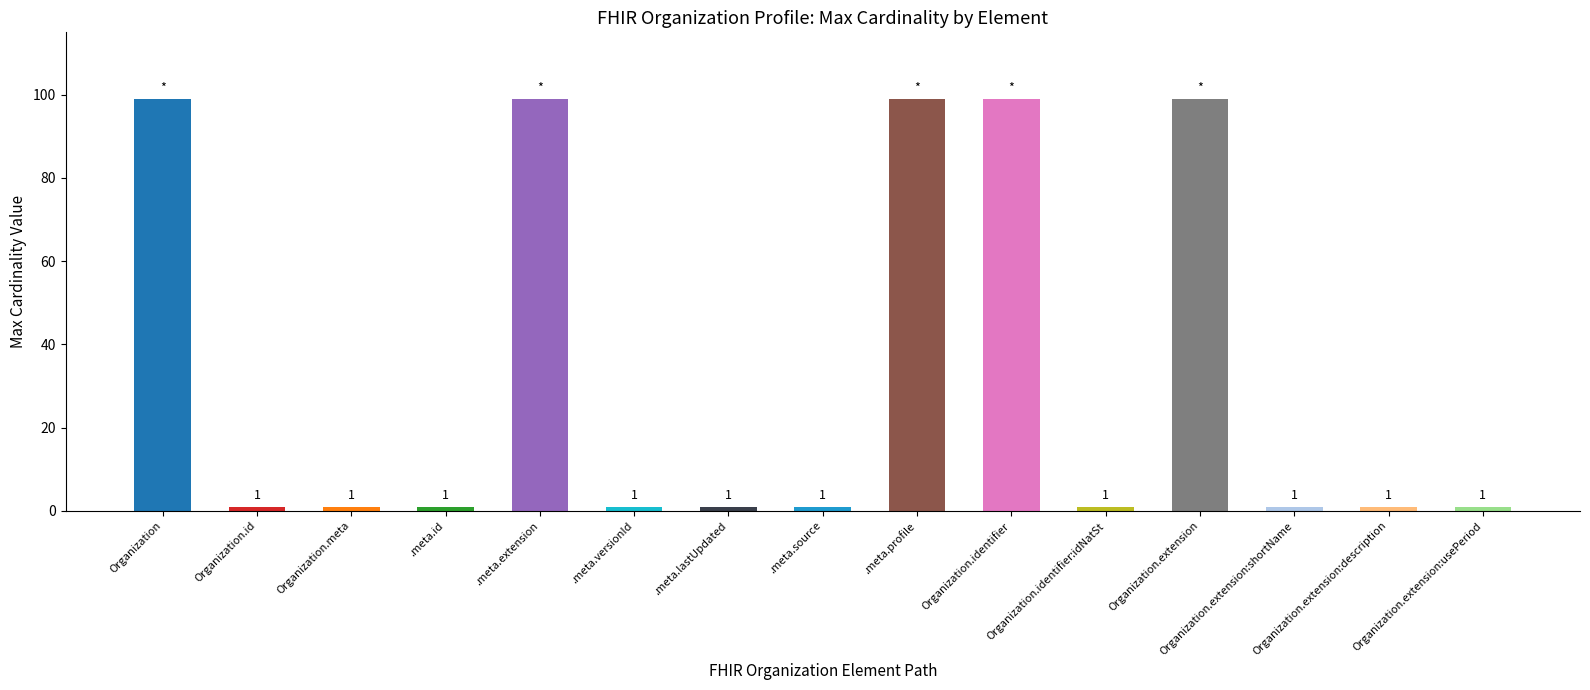

Reading left to right, list all the values displayed in this chart.

99	1	1	1	99	1	1	1	99	99	1	99	1	1	1